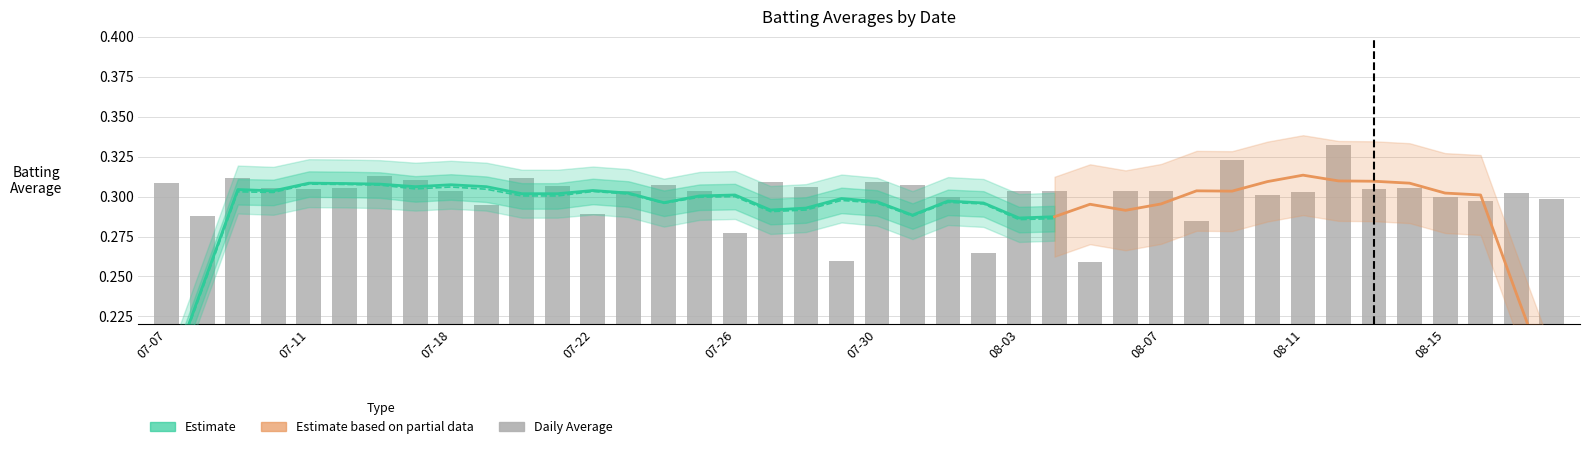

What is the sum of all values?

12.0